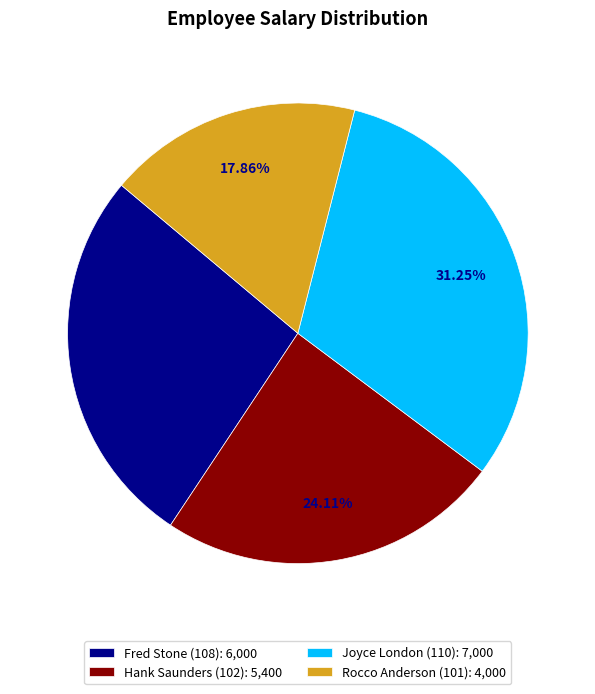

To the nearest percent, what is the difference between the largest and smallest slice percentages?

13%